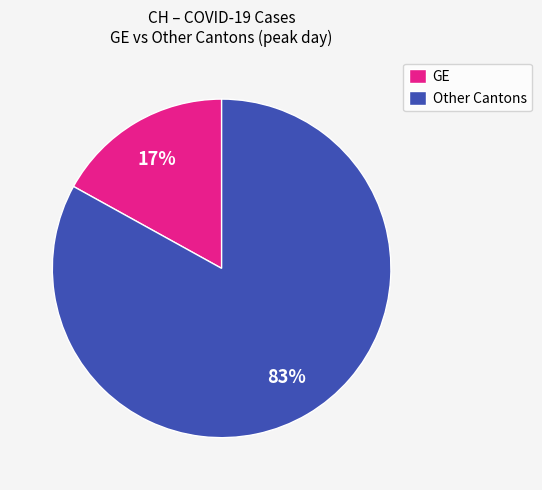

Rank the categories by value from highest to lowest.

Other Cantons, GE